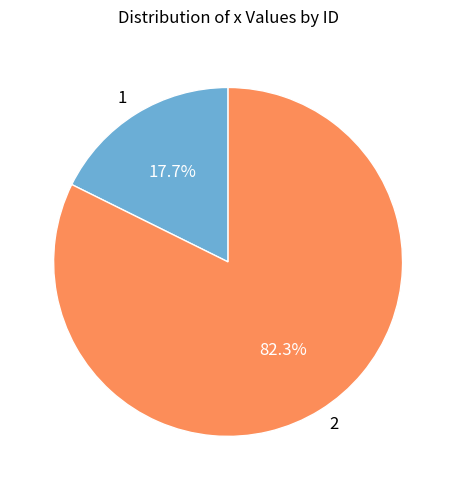

To the nearest percent, what is the average slice percentage?

50%